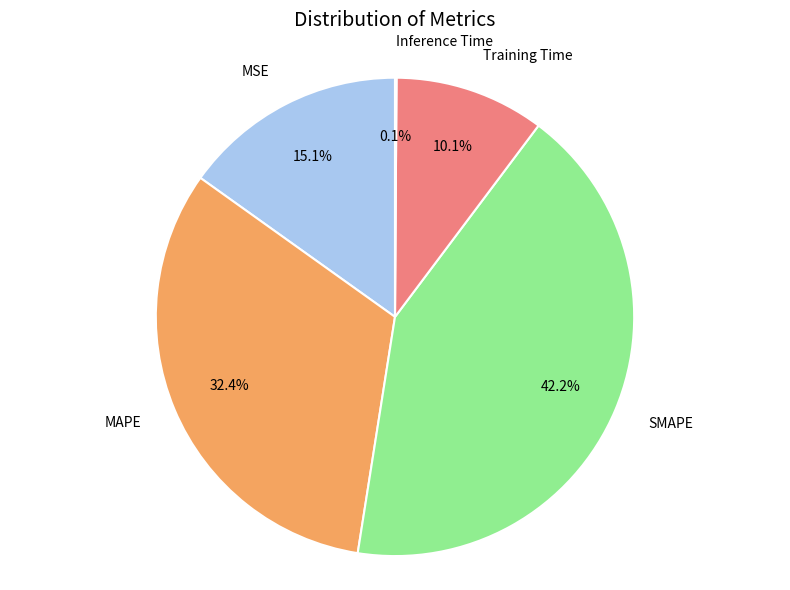

Does any single category account for the majority?

No